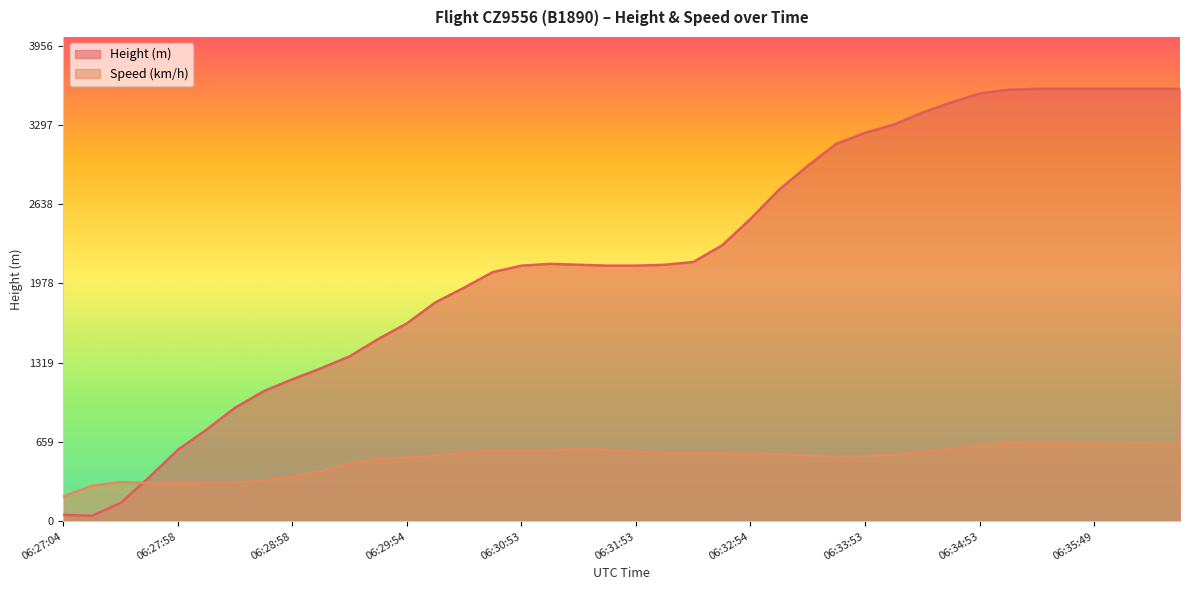

What is the value of the Height point at the 7th from the left?

944.9